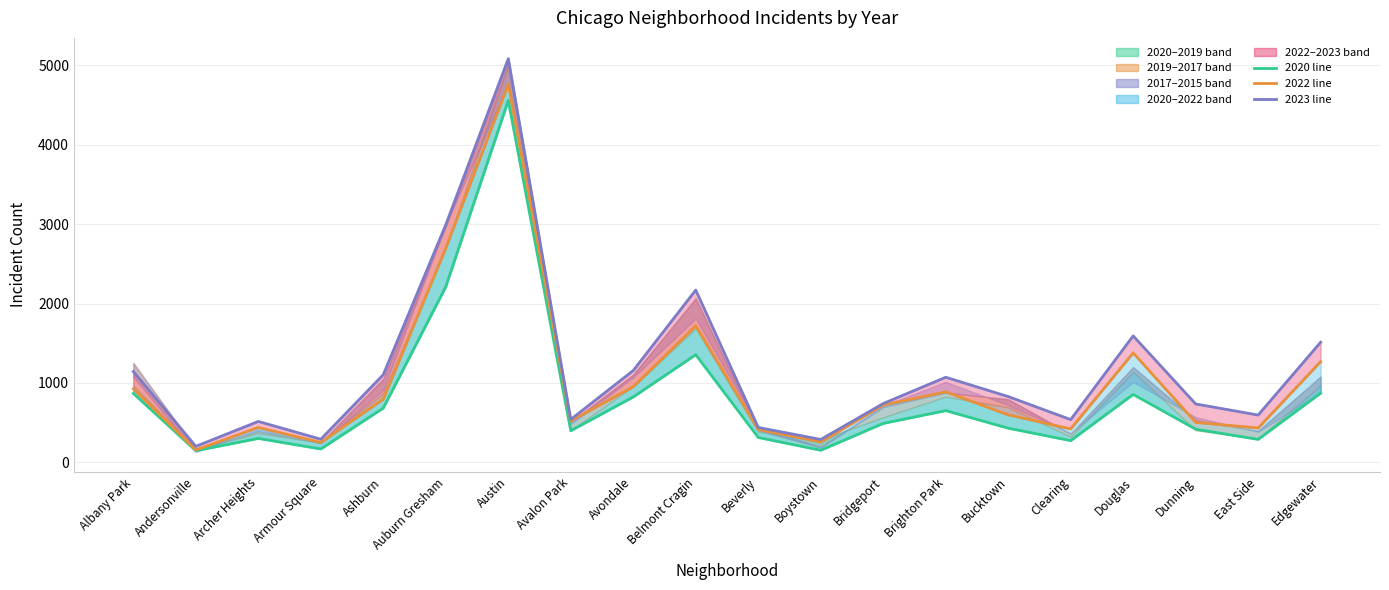

At which label does 2017 reach its peak?

Austin